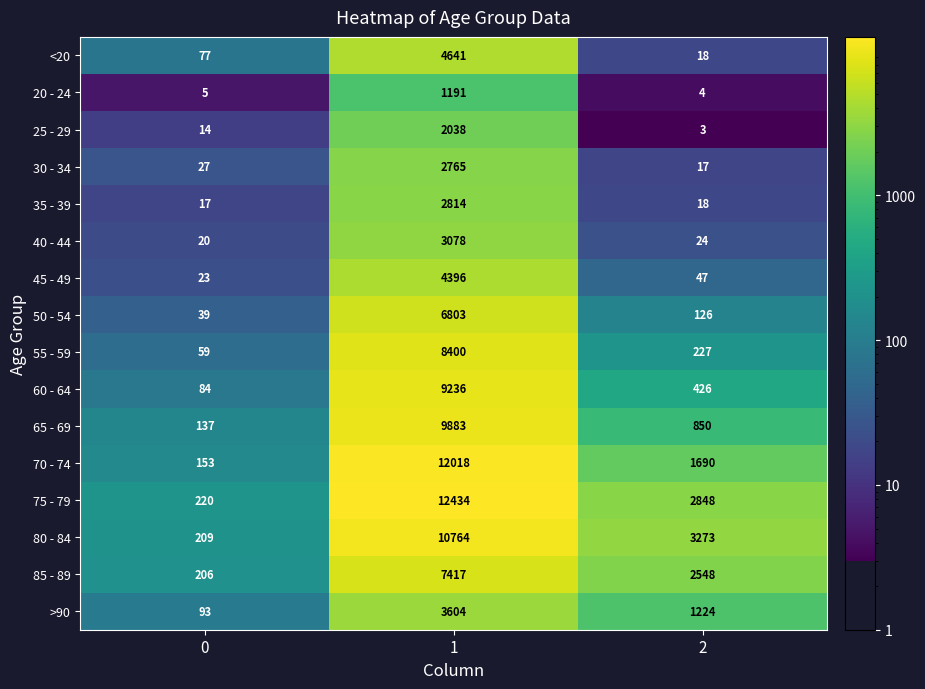

What is the approximate value of 80 - 84 at 0, to the nearest 100?

200